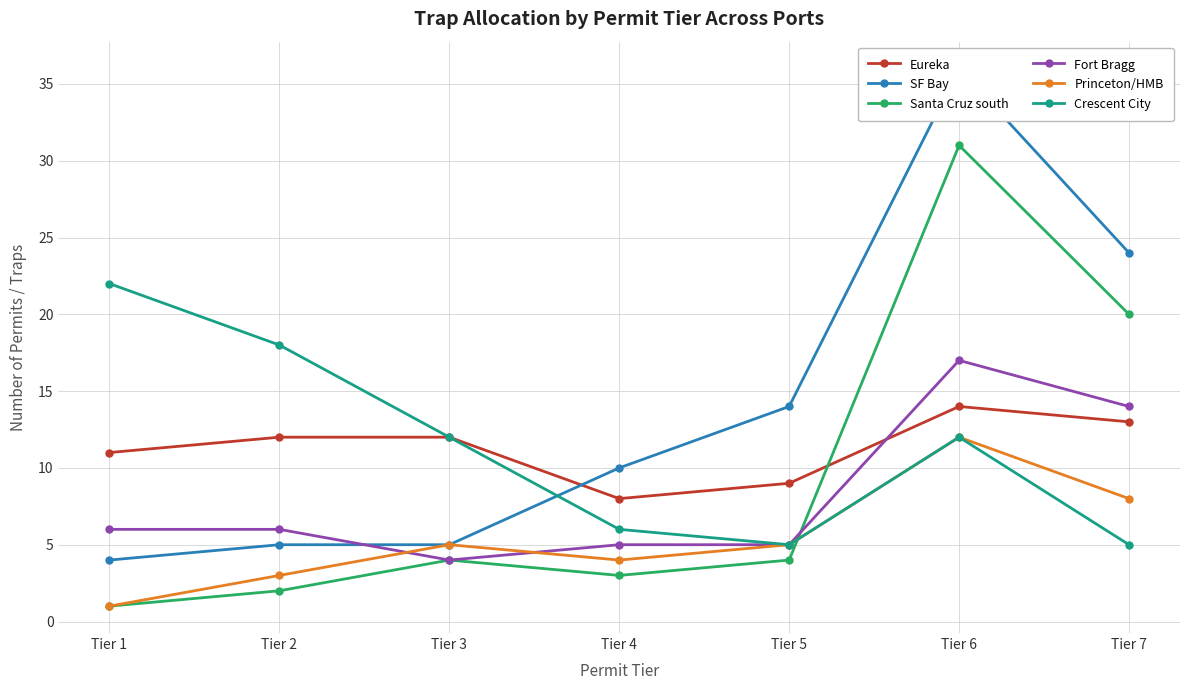

Reading right to left, what are all the values shown in this chart?

Eureka: 13	14	9	8	12	12	11
SF Bay: 24	36	14	10	5	5	4
Santa Cruz south: 20	31	4	3	4	2	1
Fort Bragg: 14	17	5	5	4	6	6
Princeton/HMB: 8	12	5	4	5	3	1
Crescent City: 5	12	5	6	12	18	22